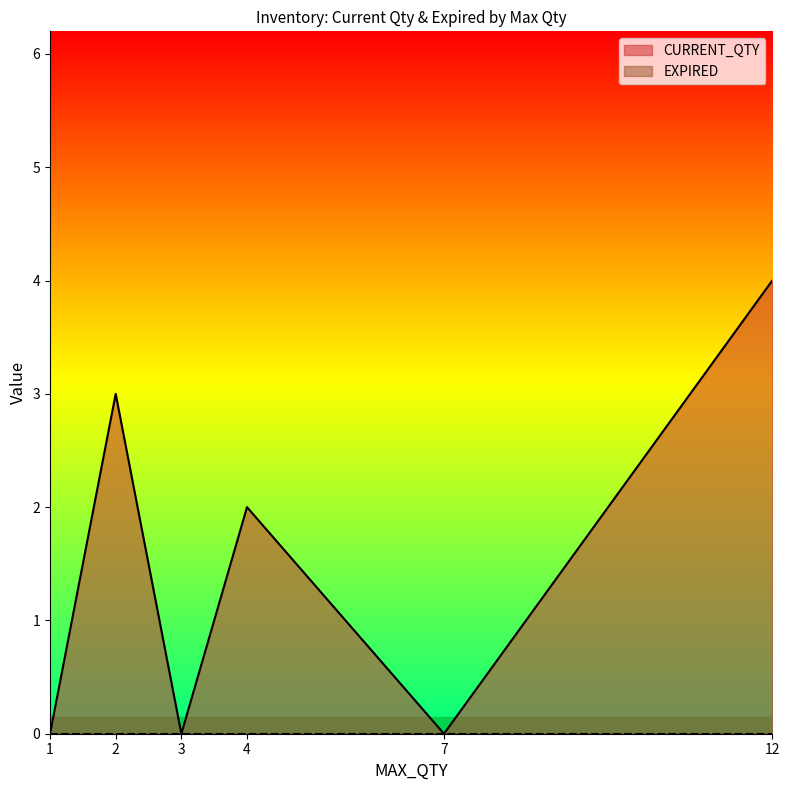

What is the label of the 8th point from the left?

1